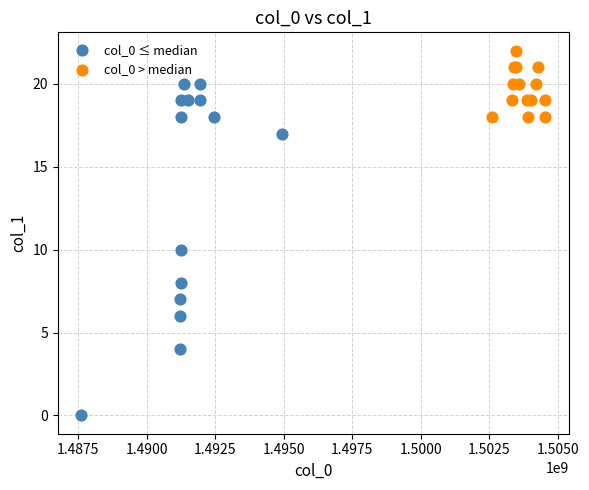

Which series contains the lowest Y value?

col_0 ≤ median